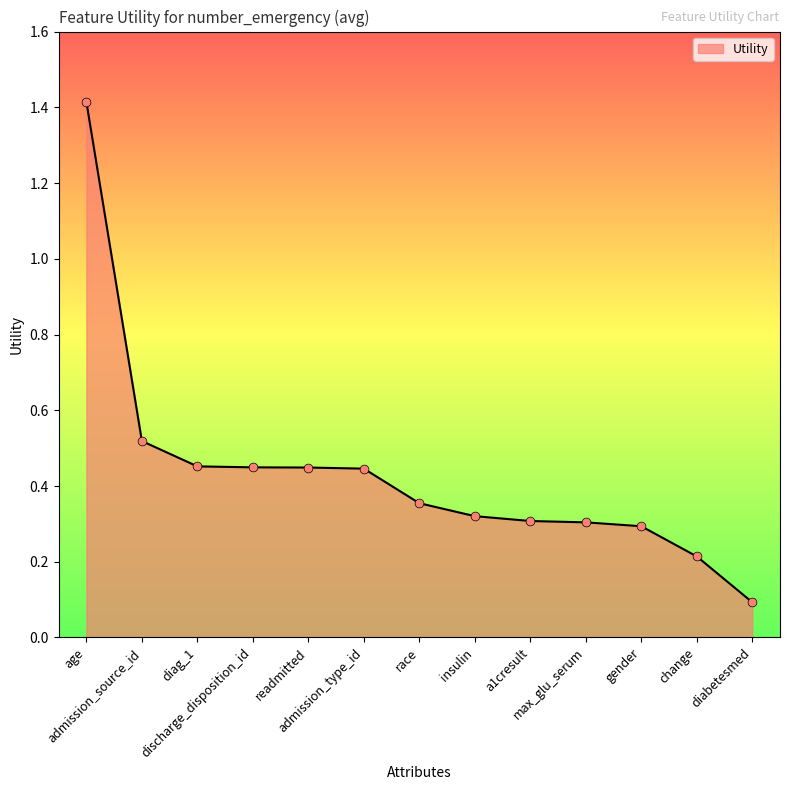

Between max_glu_serum and change, which is larger?

max_glu_serum